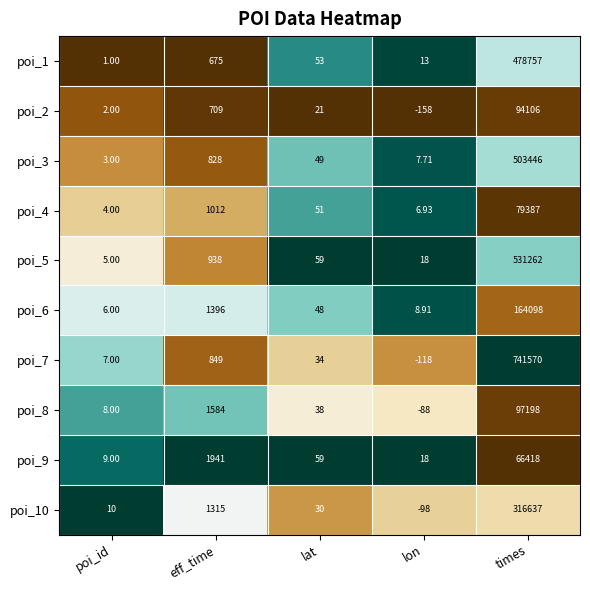

List the labels in order of poi_2 value, smallest first.

lon, poi_id, lat, eff_time, times